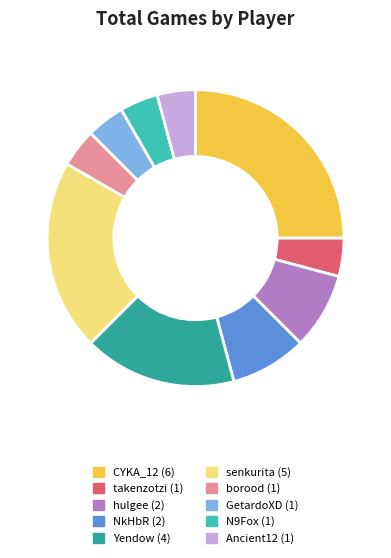

Combined, do NkHbR and CYKA_12 account for over 50%?

No